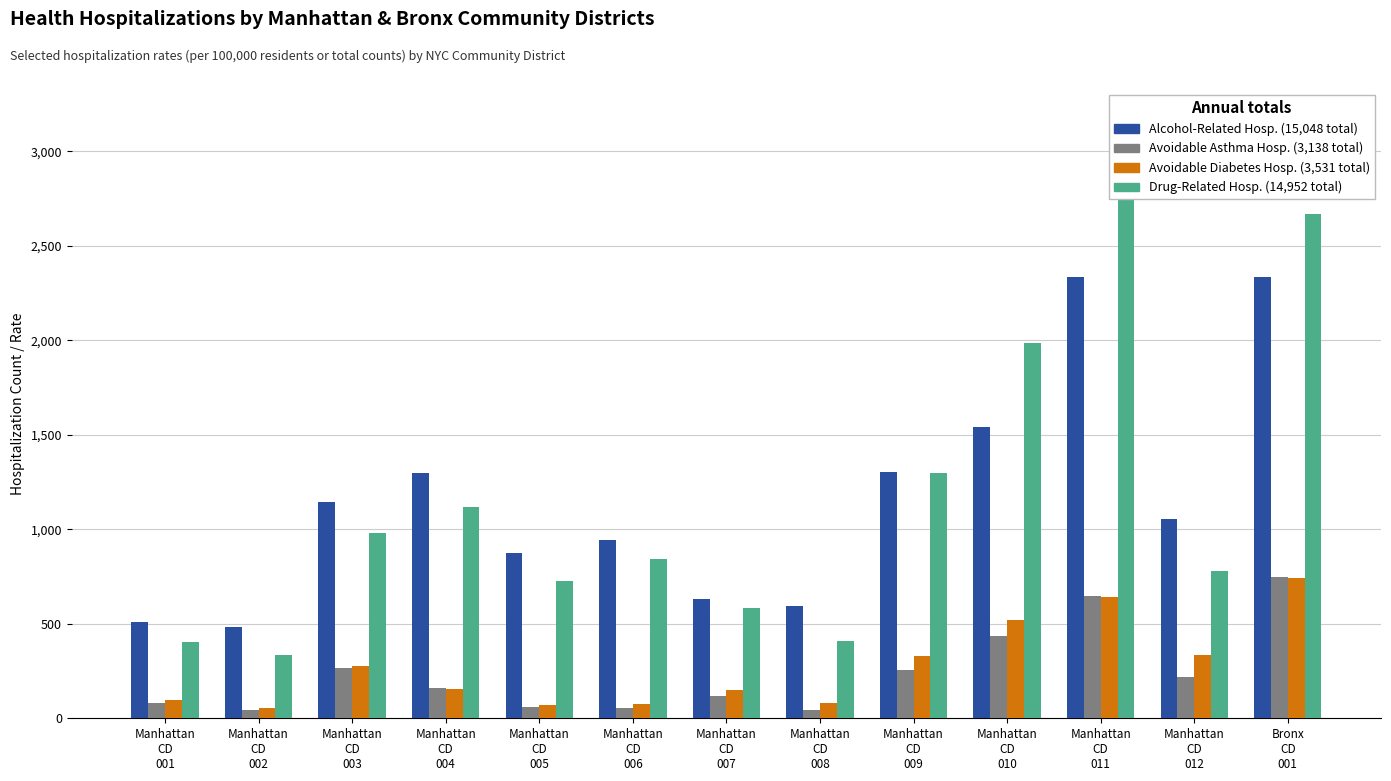

Reading right to left, extract all data points from this chart.

Alcohol-Related Hosp.: 2333	1055	2333	1544	1305	593	633	943	872	1299	1144	485	509
Avoidable Asthma Hosp.: 749	218	648	436	258	46	118	52	61	161	265	46	80
Avoidable Diabetes Hosp.: 740	334	642	520	329	82	151	78	72	156	275	54	98
Drug-Related Hosp.: 2669	779	2822	1984	1296	411	584	844	727	1118	980	334	404